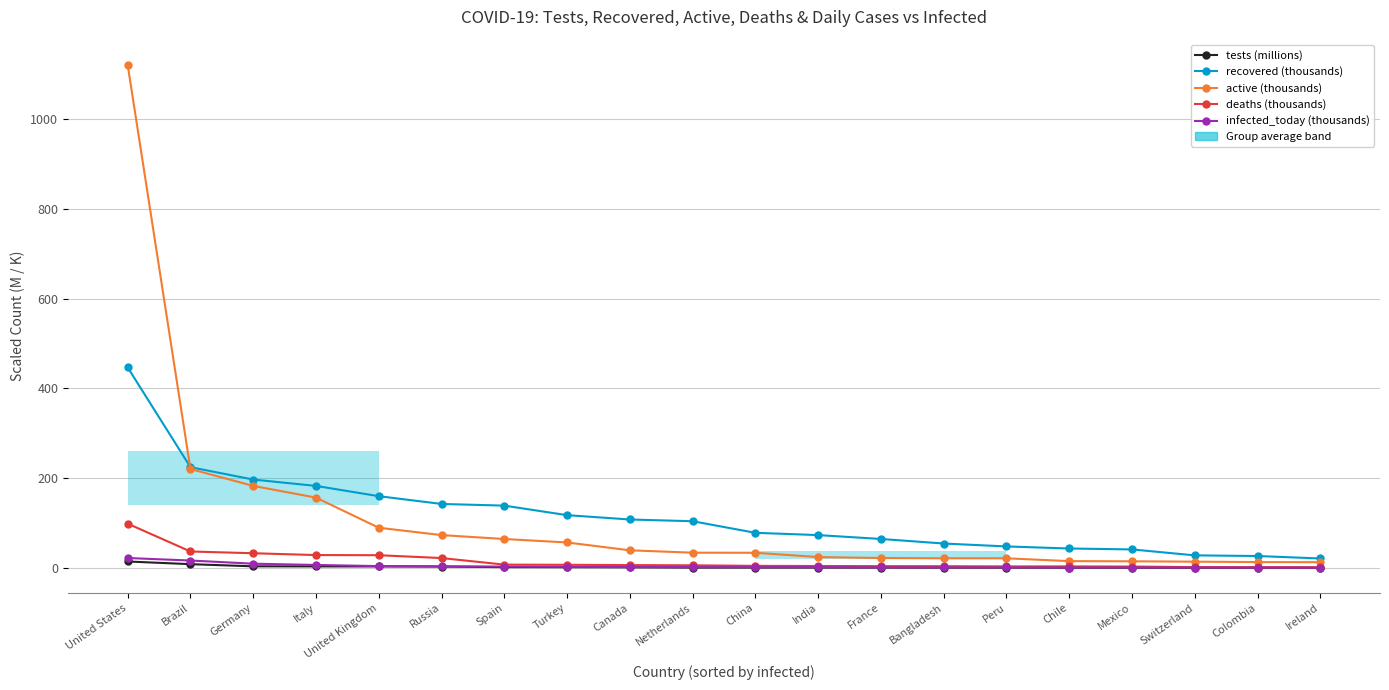

What is the spread (max minus min) of values at Netherlands?

103.3